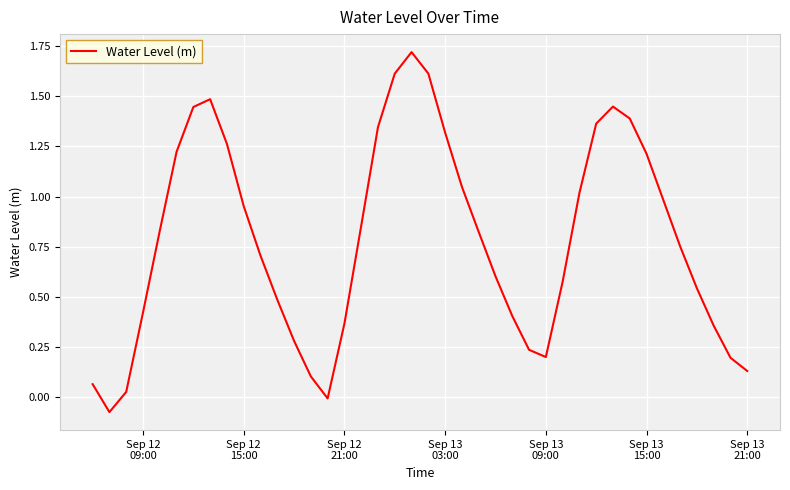

What is the difference between the maximum and minimum values?

1.8